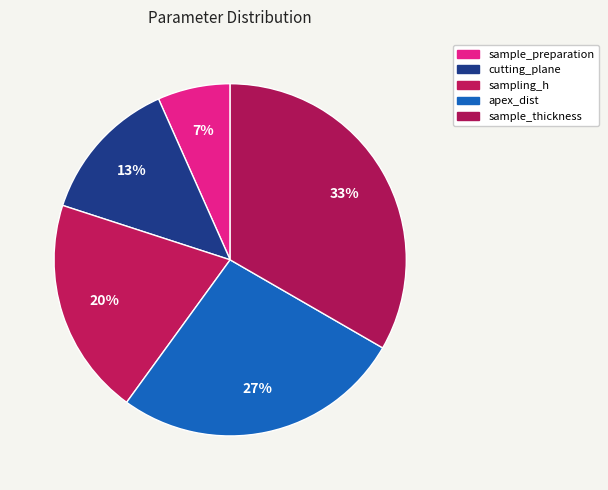

How many segments does this pie chart have?

5